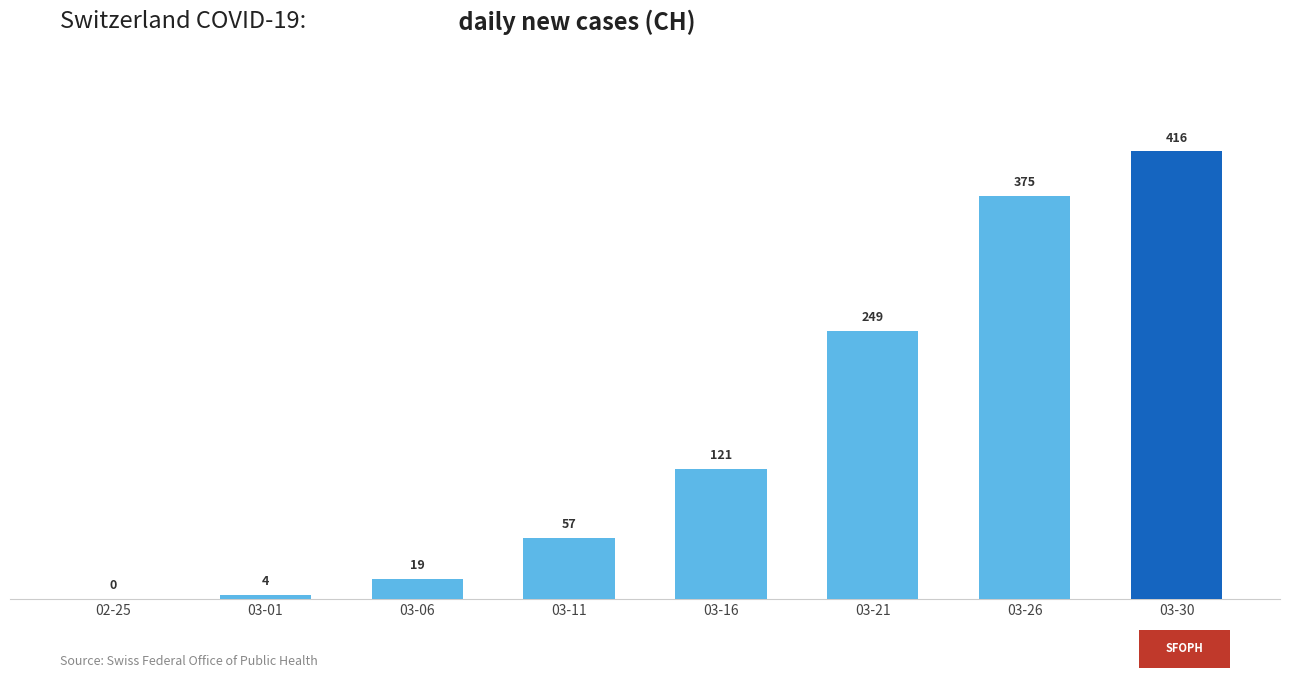

Reading right to left, extract all data points from this chart.

03-30=416	03-26=375	03-21=249	03-16=121	03-11=57	03-06=19	03-01=4	02-25=0